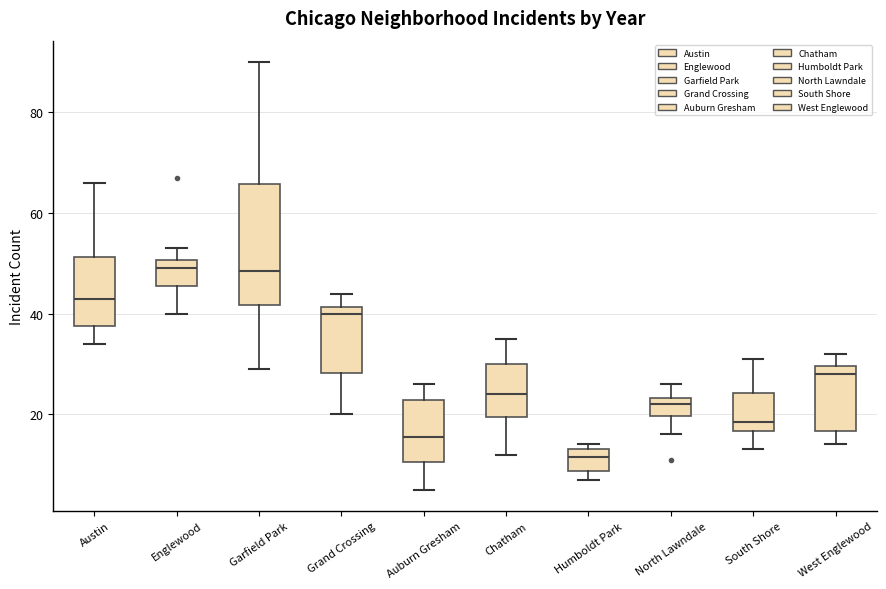

Reading left to right, read every box against the y-axis: the position of its median line, the range the box covers, and the ends of its whiskers. The values are not printed on the chart, so give them approximately, as read against the axis.

Austin: median 44, box 38 to 52, whiskers 34 to 66
Englewood: median 50 (just below the box's upper edge), box 46 to 50, whiskers 40 to 54
Garfield Park: median 48, box 42 to 66, whiskers 30 to 90
Grand Crossing: median 40, box 28 to 42, whiskers 20 to 44
Auburn Gresham: median 16, box 10 to 22, whiskers 6 to 26
Chatham: median 24, box 20 to 30, whiskers 12 to 36
Humboldt Park: median 12, box 8 to 14, whiskers 8 (just below the box's lower edge) to 14 (just above the box's upper edge)
North Lawndale: median 22, box 20 to 24, whiskers 16 to 26
South Shore: median 18, box 16 to 24, whiskers 14 to 32
West Englewood: median 28, box 16 to 30, whiskers 14 to 32